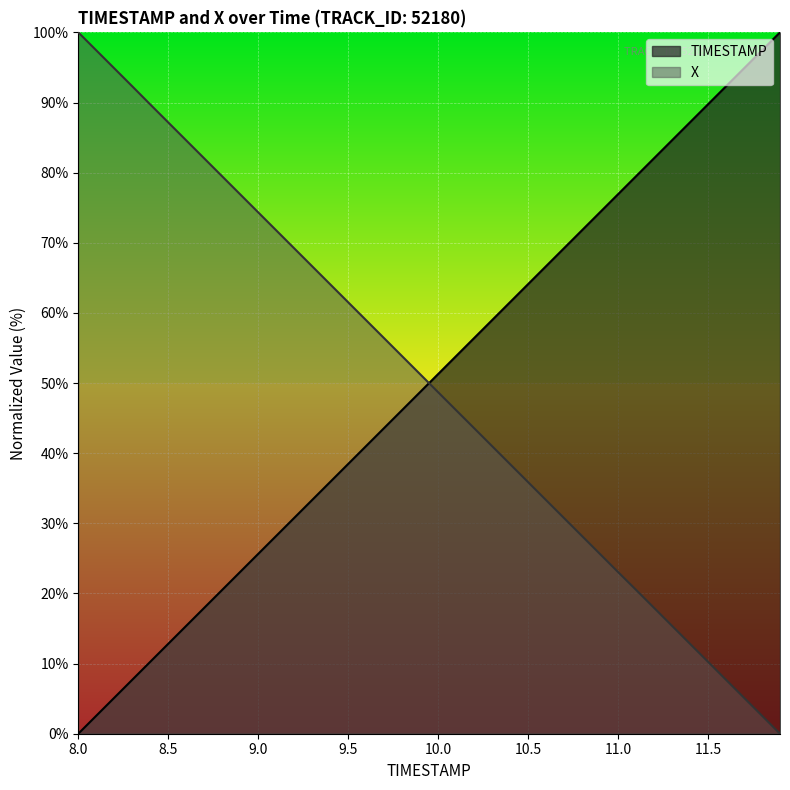

What is the maximum value shown in the chart?

100.0